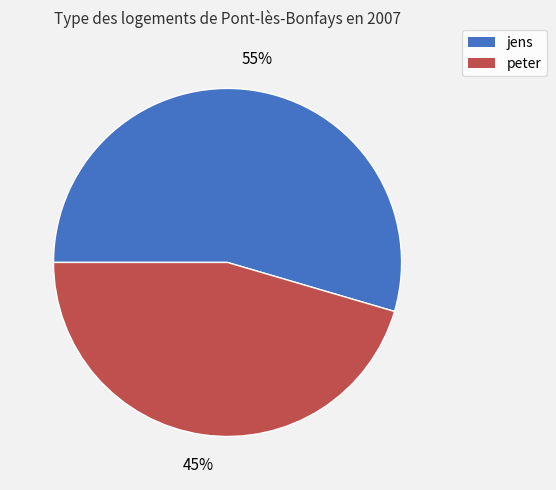

Does any single category account for the majority?

Yes